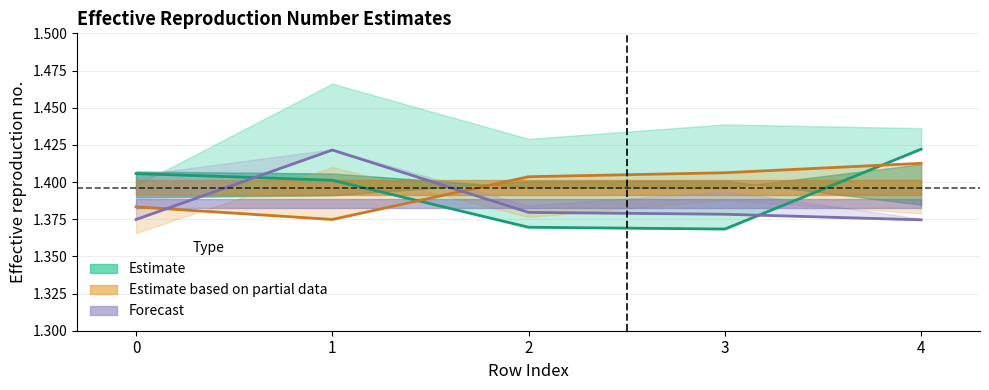

What is the maximum value for Partial center?

1.4